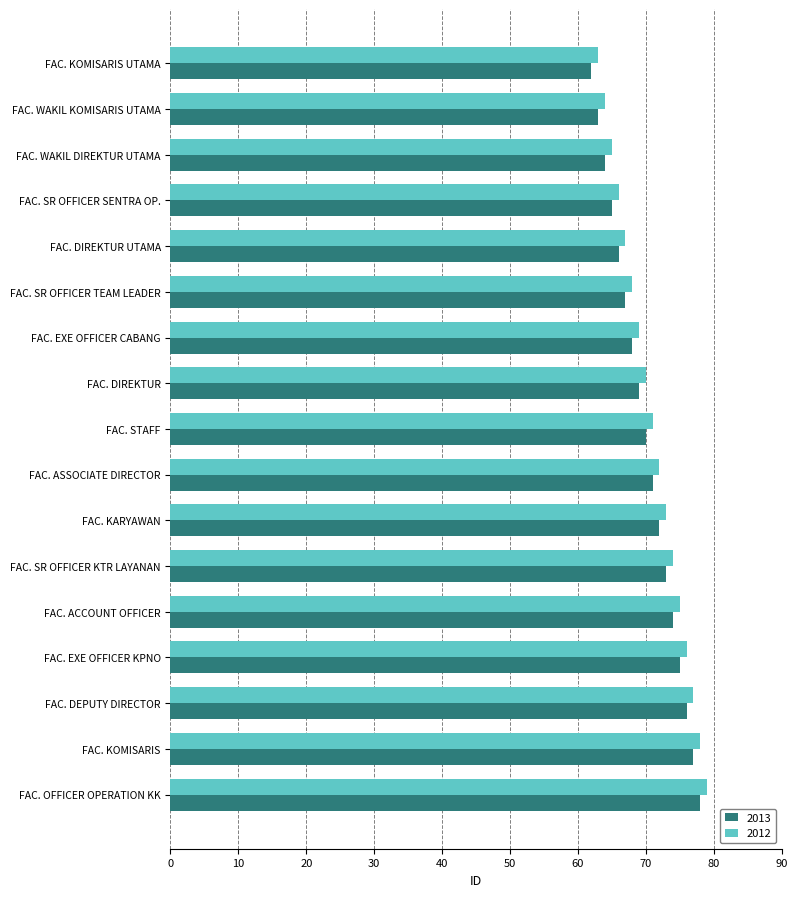

What is the total value across all series at FAC. DEPUTY DIRECTOR?

153